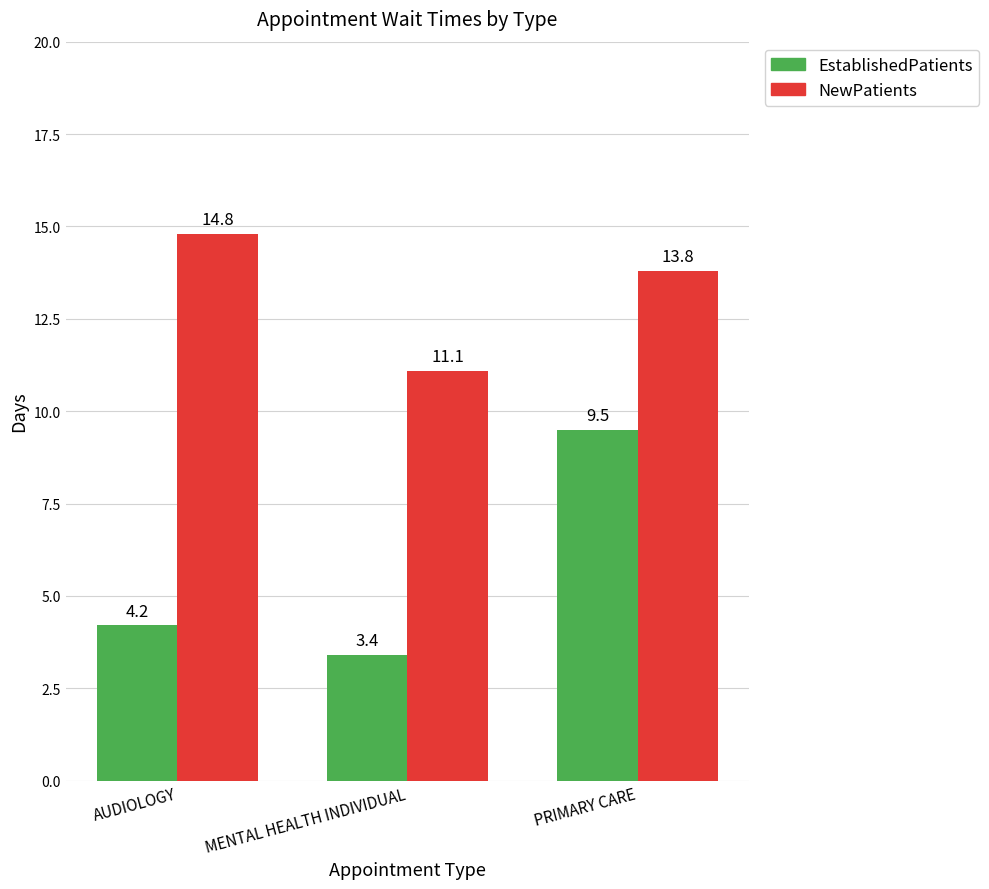

Which label corresponds to the largest value in the chart?

AUDIOLOGY